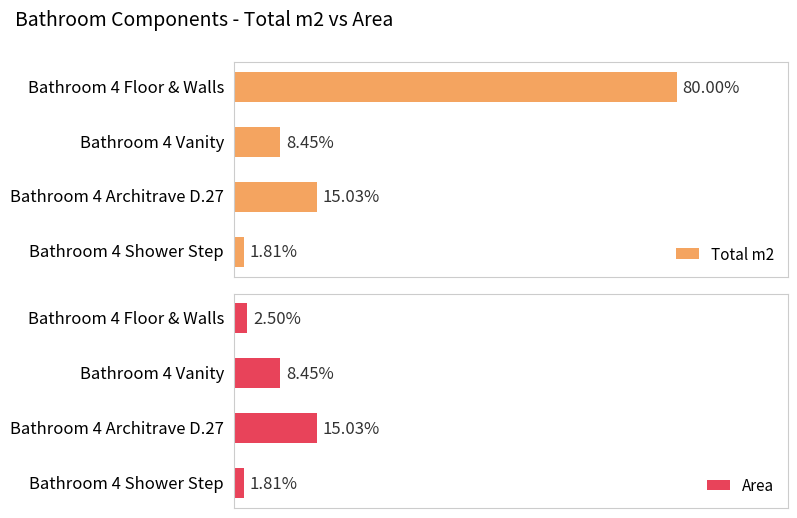

Rank the series by their maximum value, from lowest to highest.

Area, Total m2